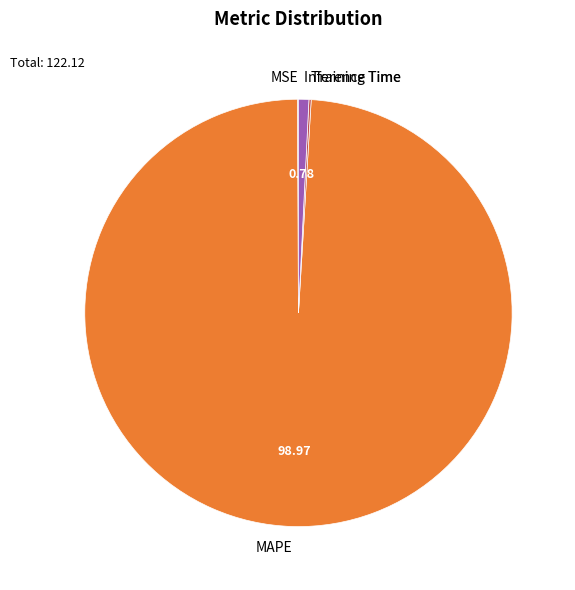

Which category accounts for the majority?

MAPE